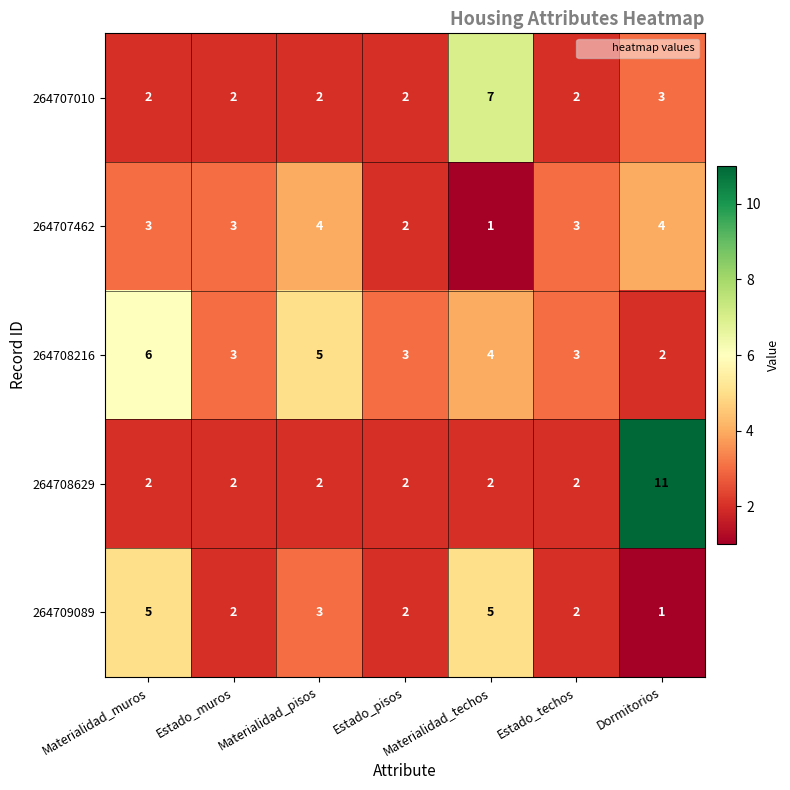

At Dormitorios, list the series in order from largest to smallest.

264708629, 264707462, 264707010, 264708216, 264709089